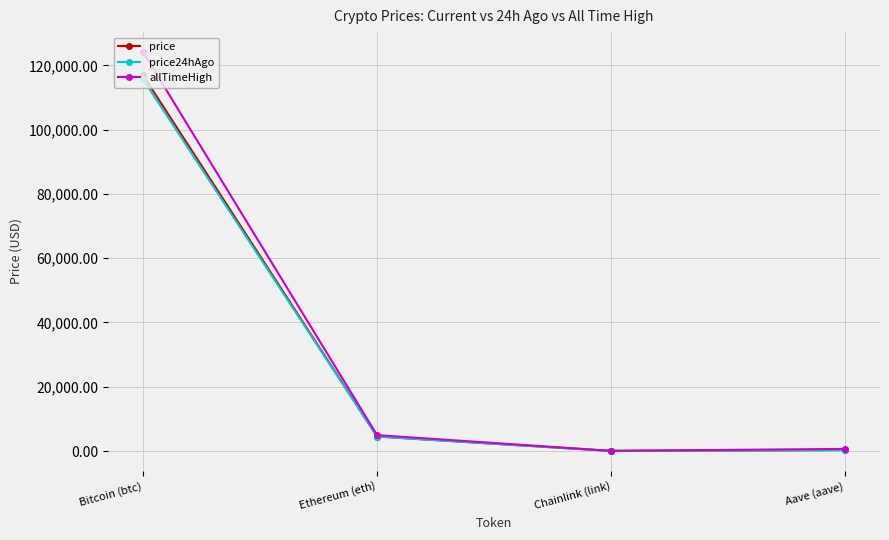

At which category does the chart reach its peak across all series?

Bitcoin (btc)